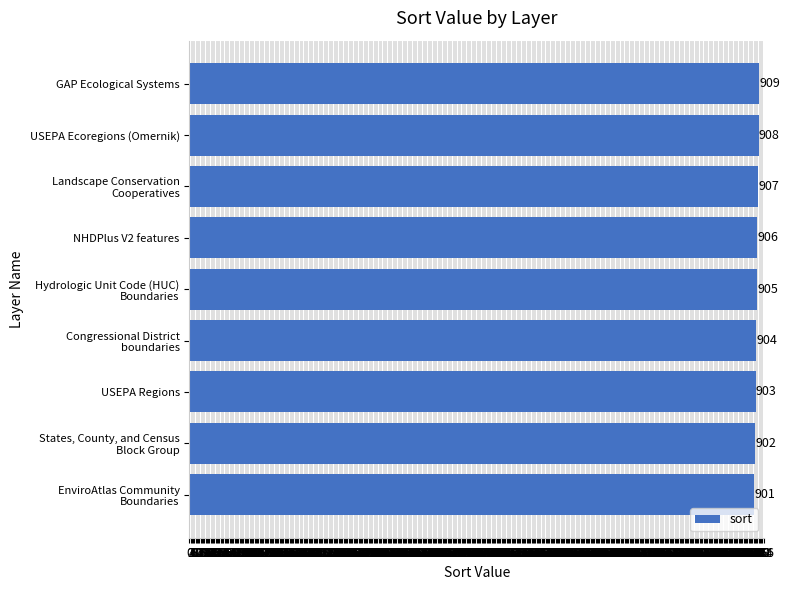

Is it true that the value at NHDPlus V2 features is 906?

True